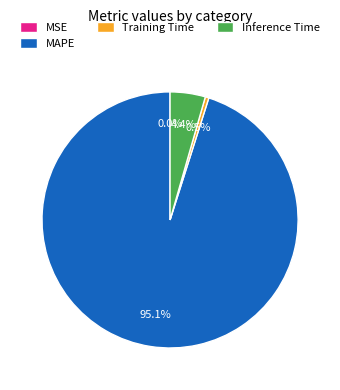

Does MAPE represent more than half of the total?

Yes